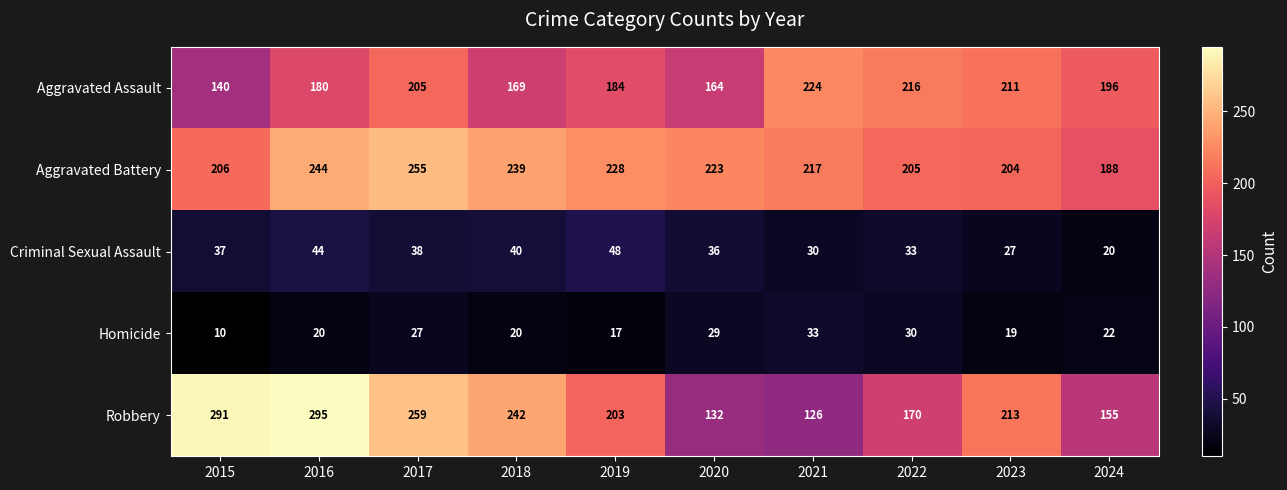

How many distinct data groups are displayed?

5